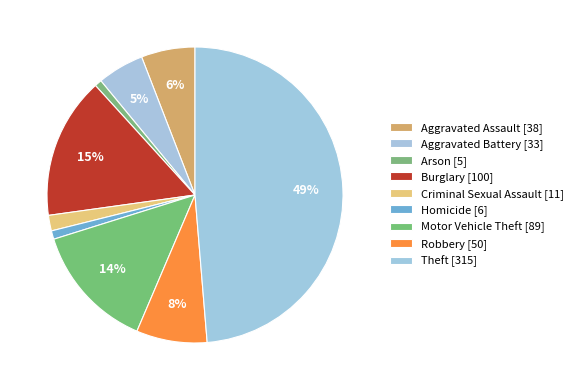

Is the sum of Aggravated Assault and Arson greater than half?

No